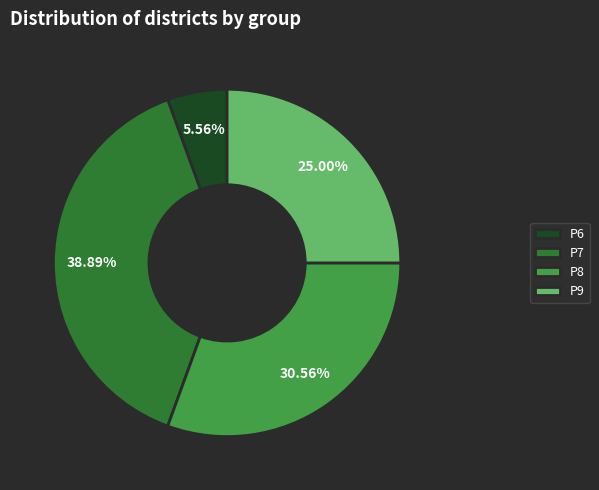

Rank the categories by value from lowest to highest.

P6, P9, P8, P7